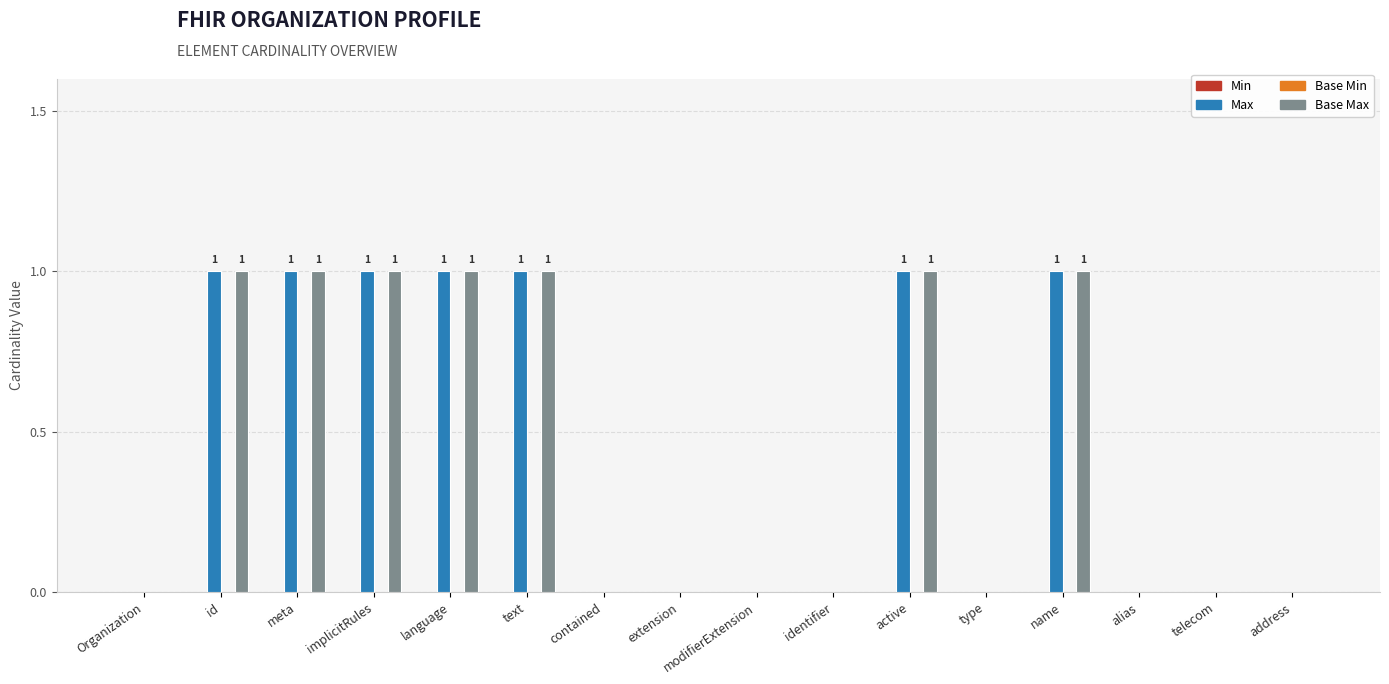

The Max series shows -1 at Organization. True or false?

False